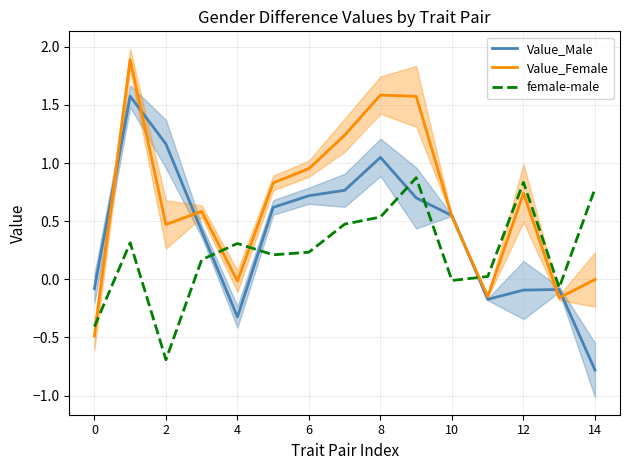

Reading left to right, list all the values displayed in this chart.

Value_Male: -0.1	1.6	1.2	0.4	-0.3	0.6	0.7	0.8	1.0	0.7	0.5	-0.2	-0.1	-0.1	-0.8
Value_Female: -0.5	1.9	0.5	0.6	-0.0	0.8	1.0	1.2	1.6	1.6	0.5	-0.1	0.7	-0.2	-0.0
female-male: -0.4	0.3	-0.7	0.2	0.3	0.2	0.2	0.5	0.5	0.9	-0.0	0.0	0.8	-0.1	0.8